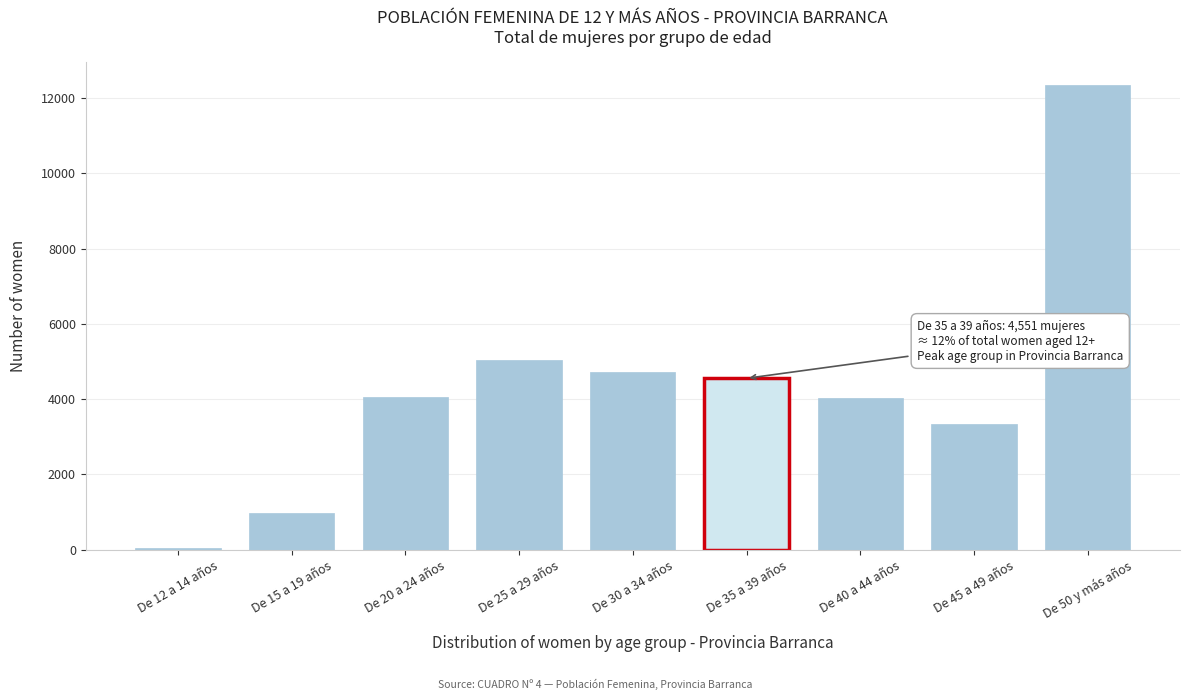

What is the difference between the maximum and second lowest values?

11368